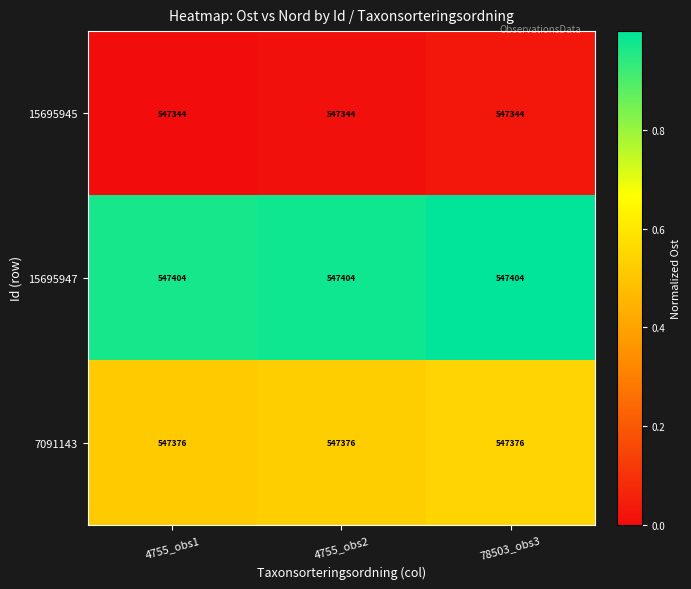

Rank the series by their average value, from highest to lowest.

15695947, 7091143, 15695945